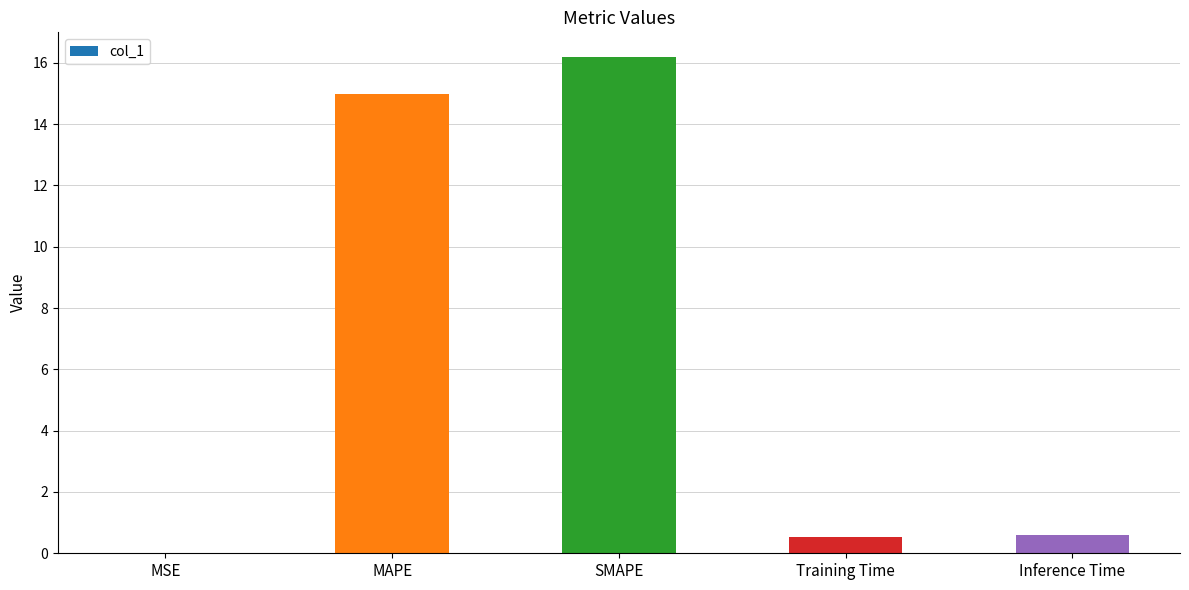

Between Training Time and MSE, which is larger?

Training Time